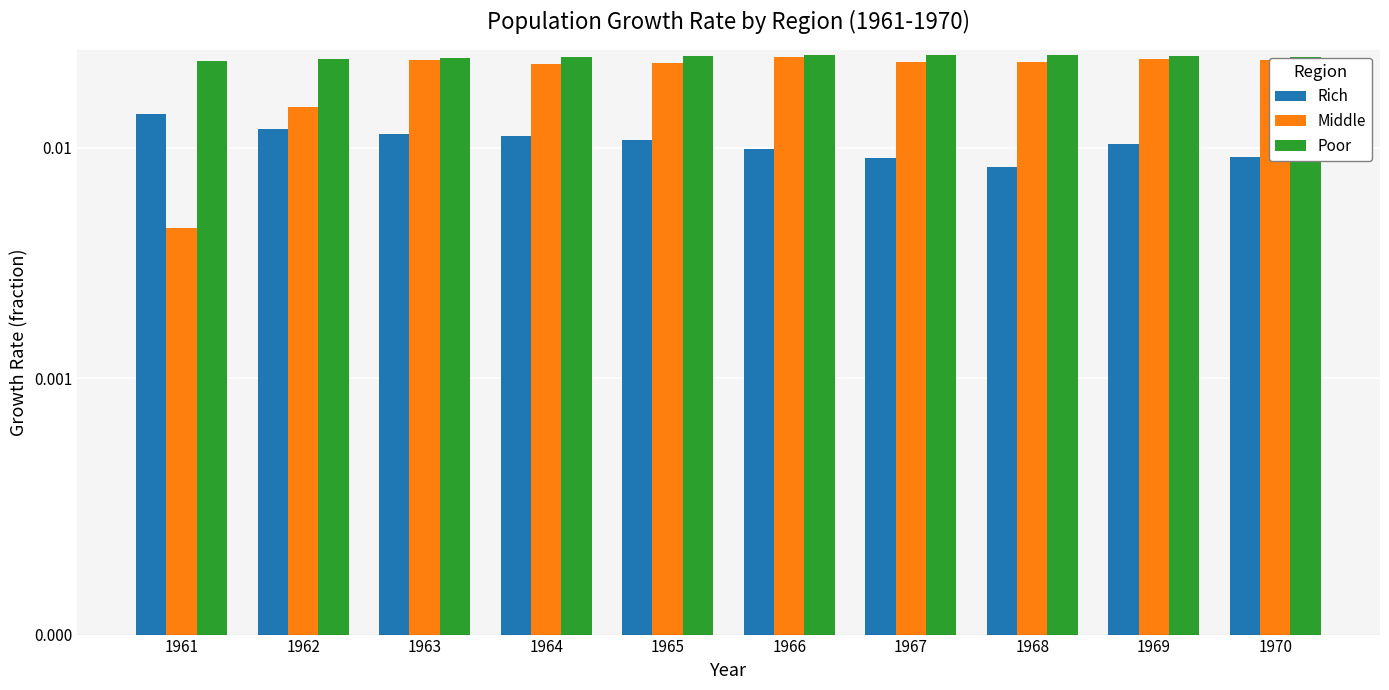

At which category is the sum across all series the highest?

1963